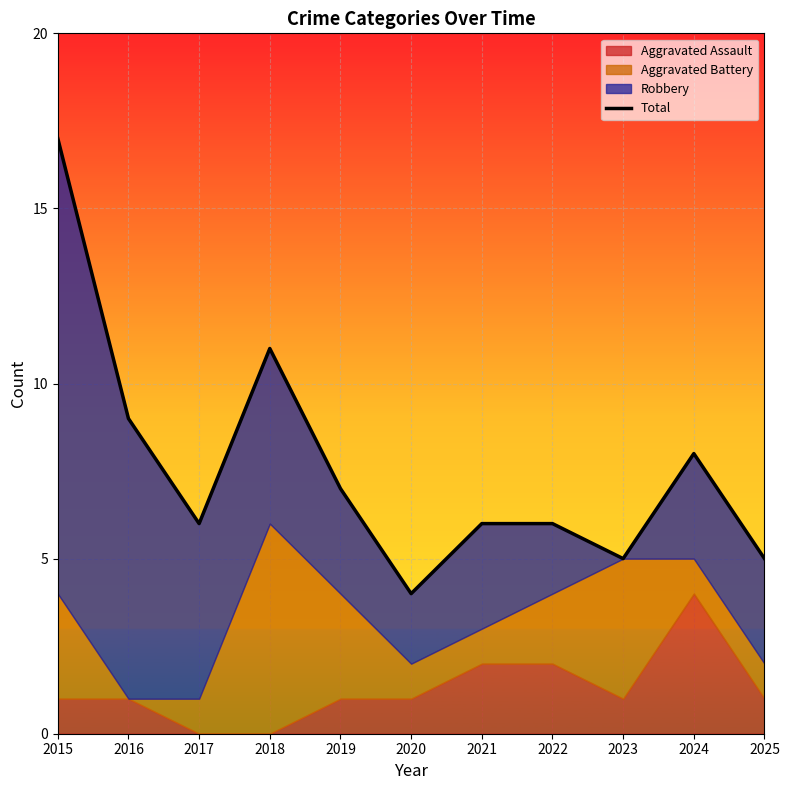

How many values are below 6?

3